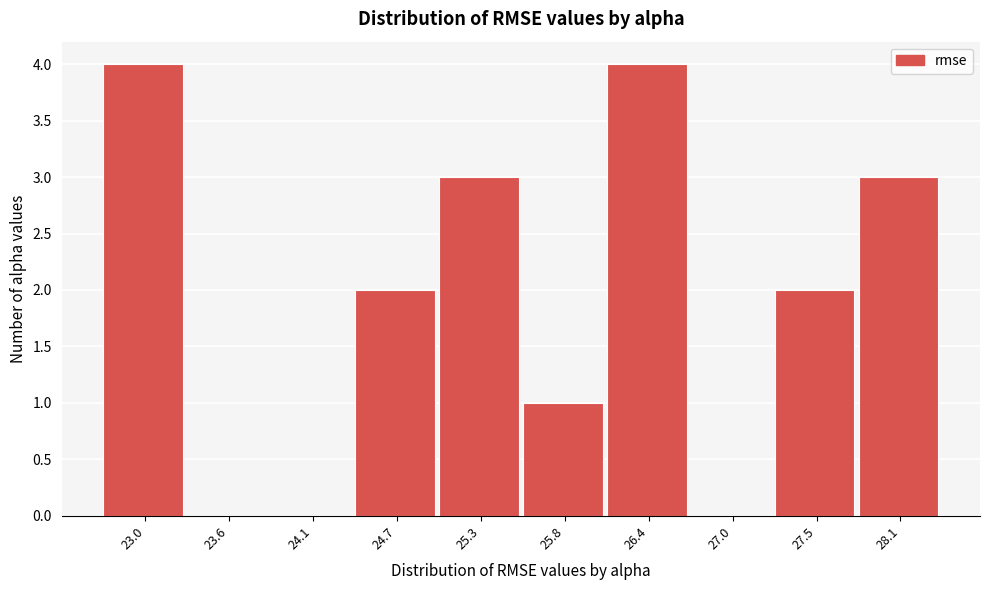

Reading right to left, list all the values displayed in this chart.

28.1=3	27.5=2	27.0=0	26.4=4	25.8=1	25.3=3	24.7=2	24.1=0	23.6=0	23.0=4